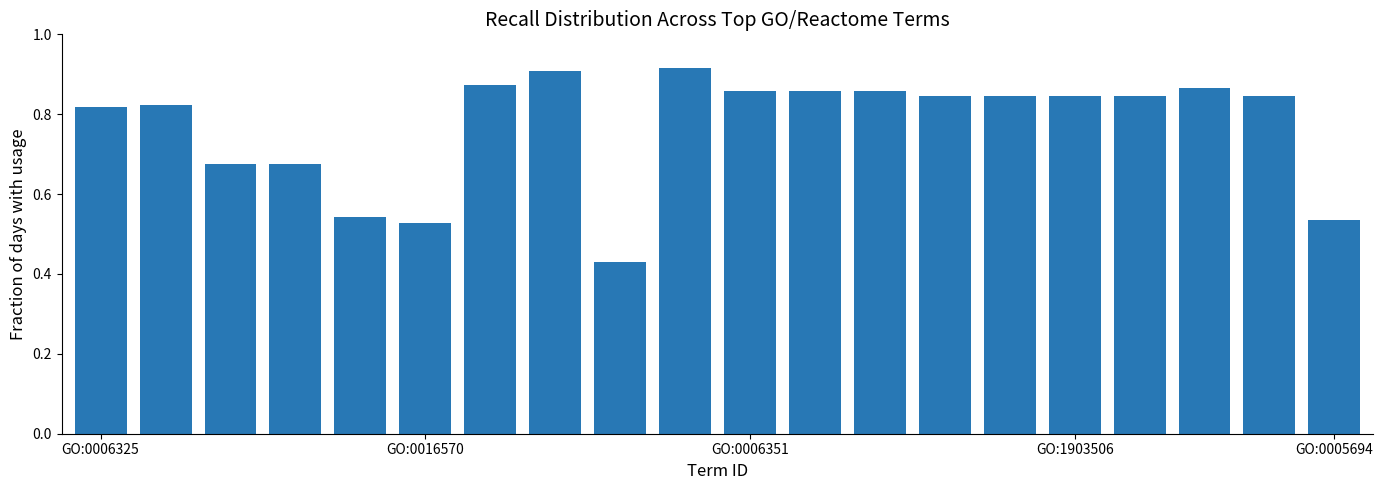

Count the values in the range 0 to 1.

20